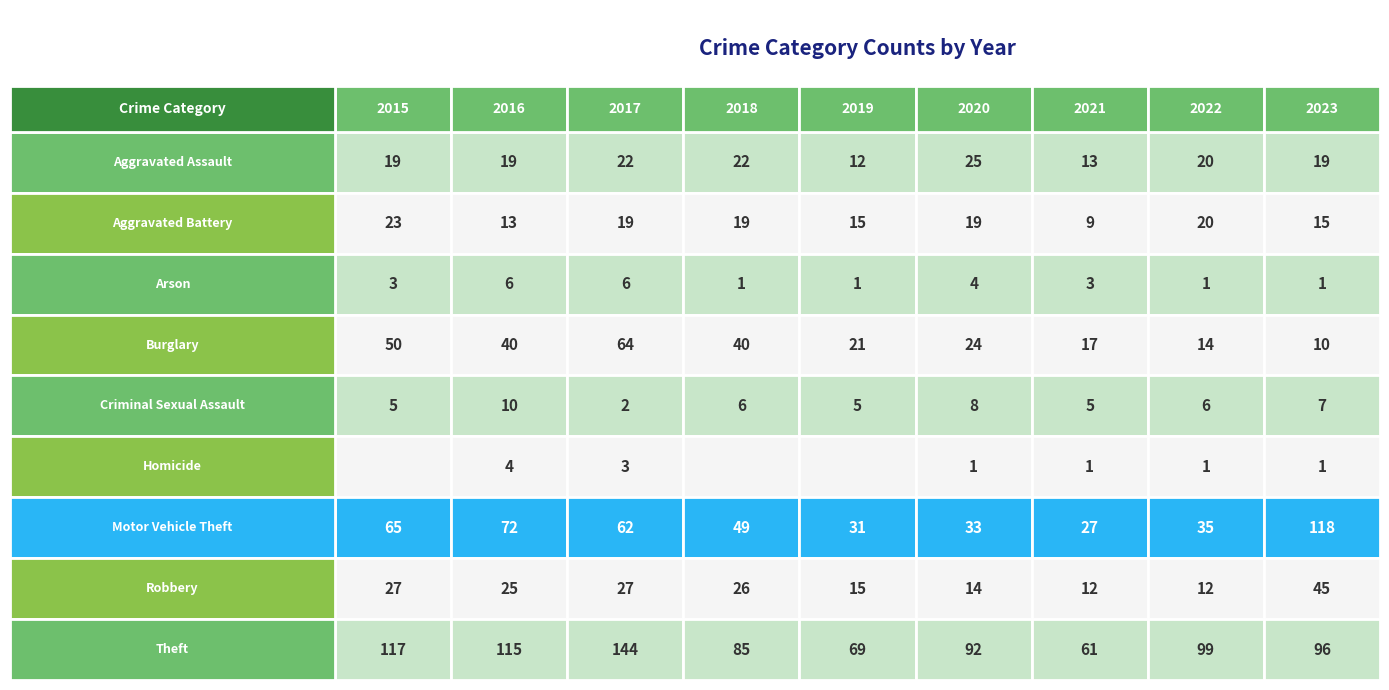

Is the value of Motor Vehicle Theft at Theft greater than the value of Criminal Sexual Assault at Motor Vehicle Theft?

Yes